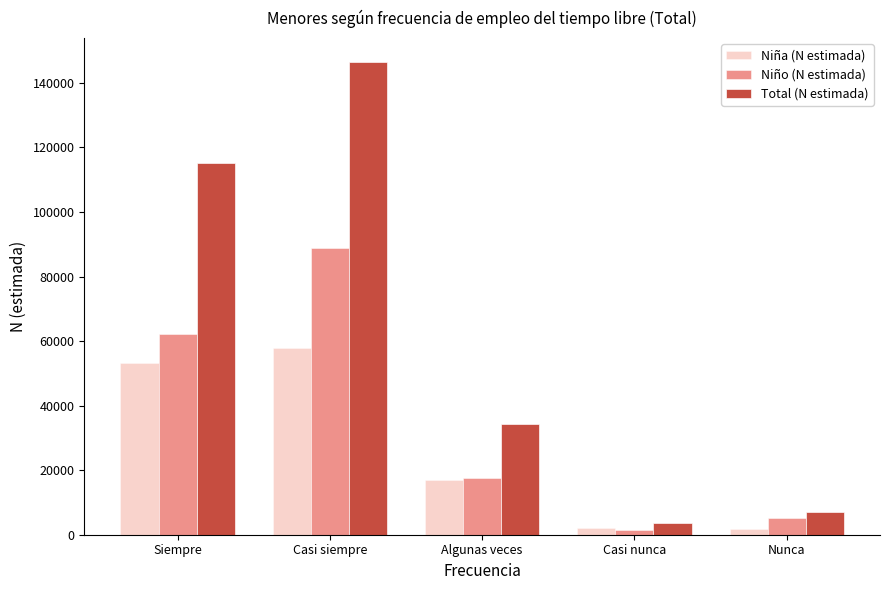

Count the number of categories in the chart.

5